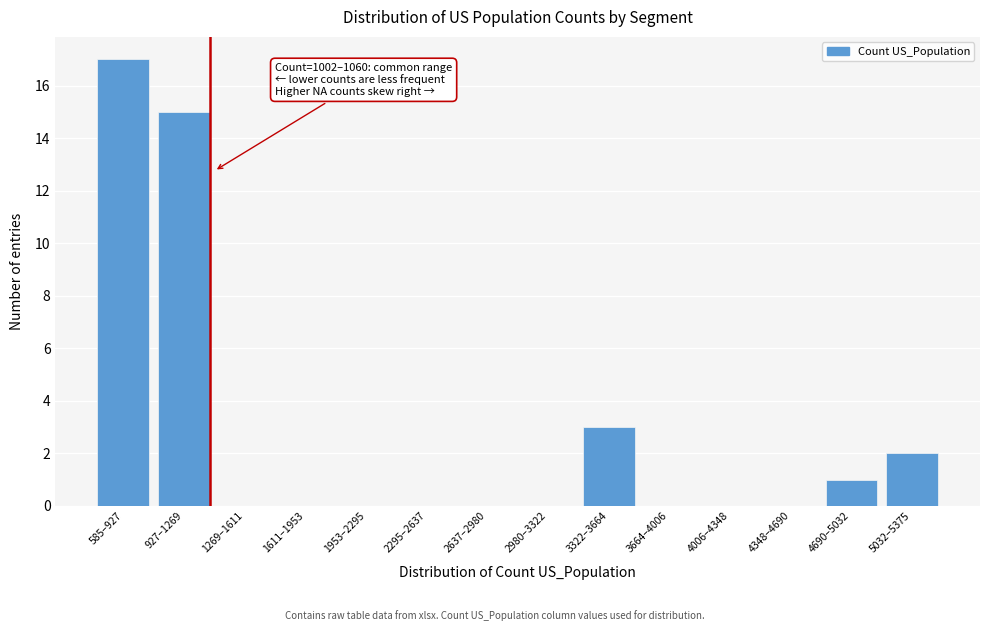

Reading left to right, extract all data points from this chart.

585–927=17	927–1269=15	1269–1611=0	1611–1953=0	1953–2295=0	2295–2637=0	2637–2980=0	2980–3322=0	3322–3664=3	3664–4006=0	4006–4348=0	4348–4690=0	4690–5032=1	5032–5375=2